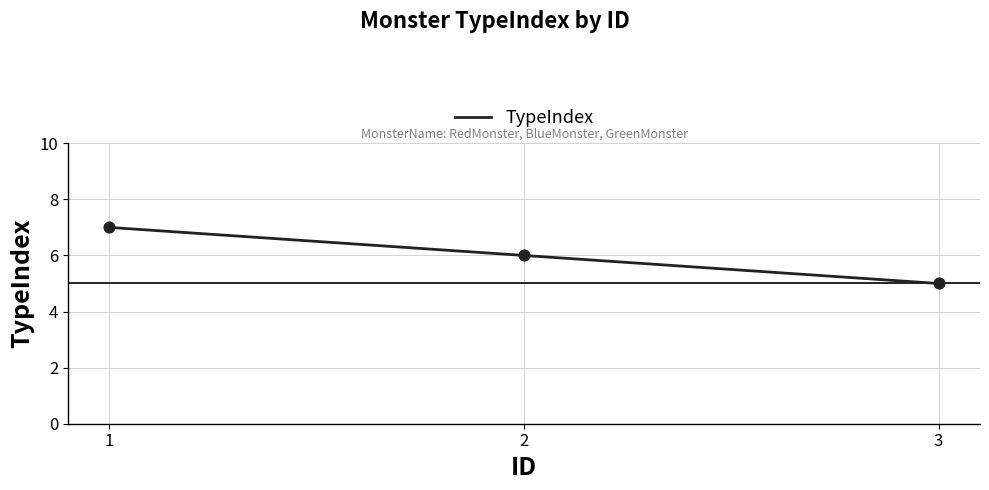

What is the change in value from 2 to 3?

-1